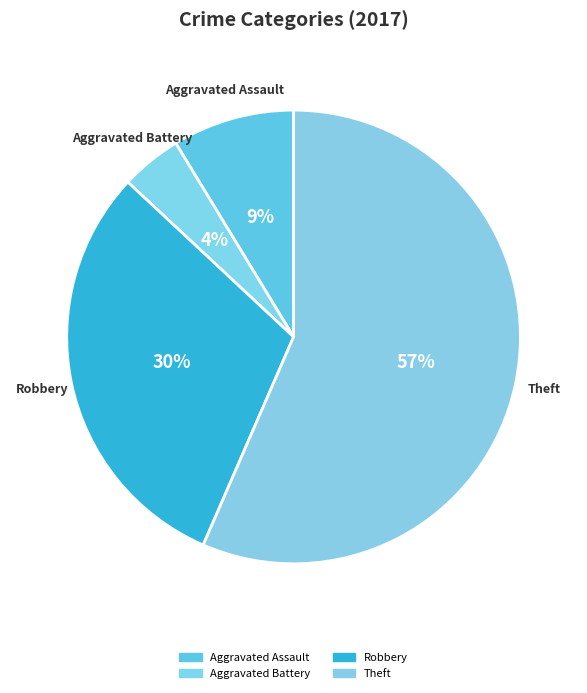

How many segments does this pie chart have?

4